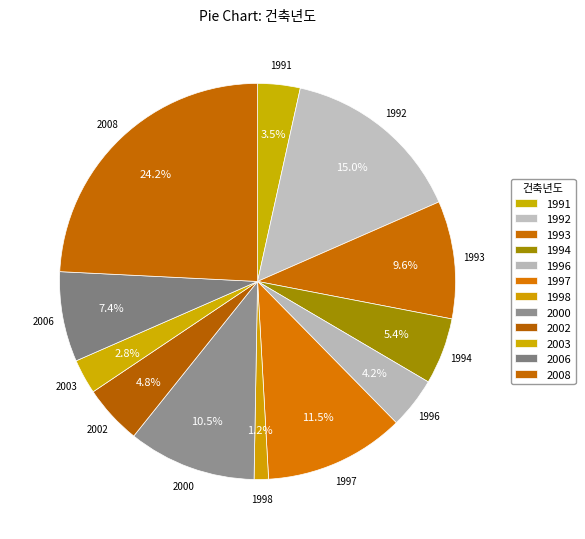

How many segments does this pie chart have?

12